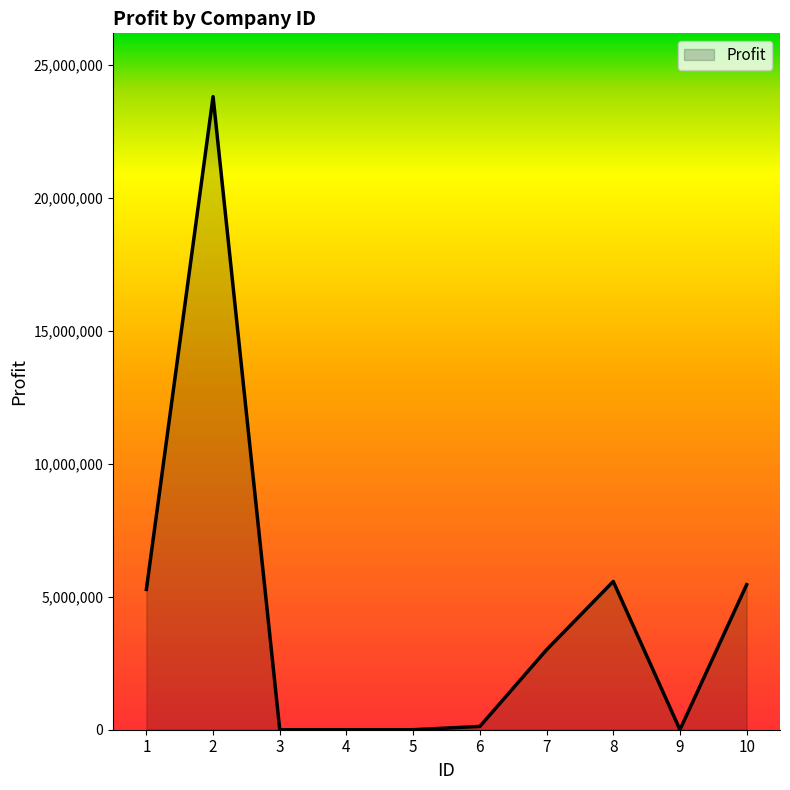

The chart shows a value of 5252724 at 7. True or false?

False